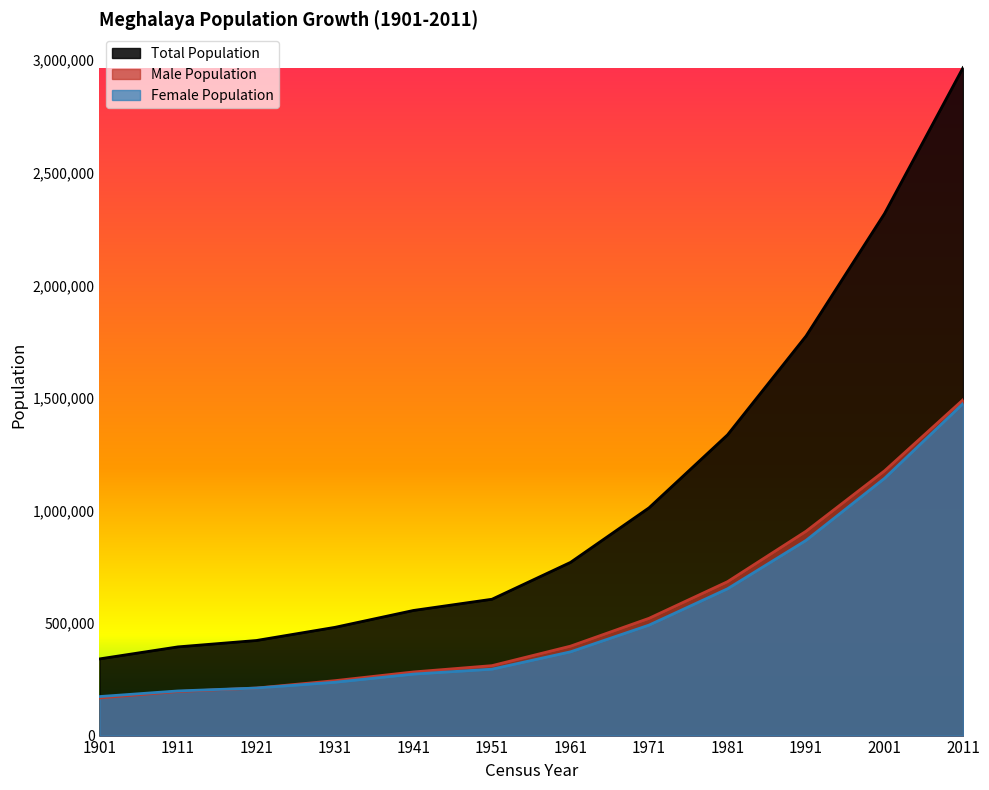

Does the chart display data point markers on the line(s)?

No